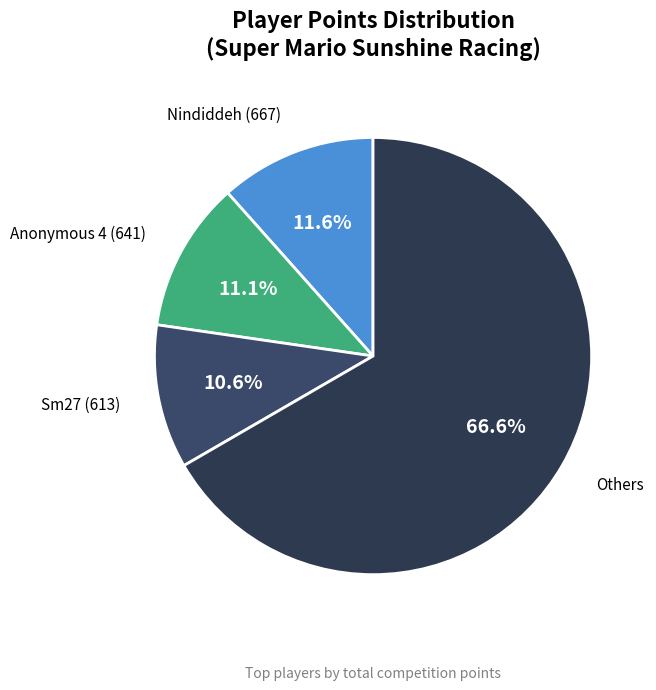

Between Anonymous 4 (641) and Others, which is larger?

Others